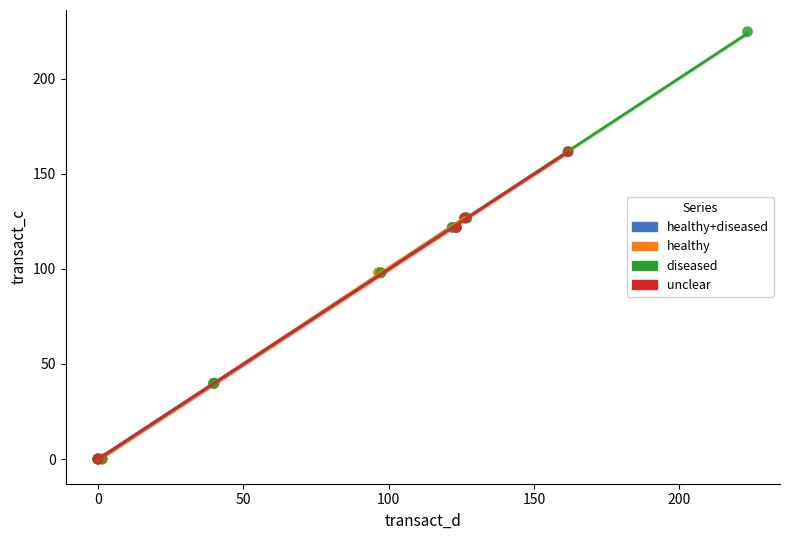

What are all the series names shown in the legend?

healthy+diseased, healthy, diseased, unclear